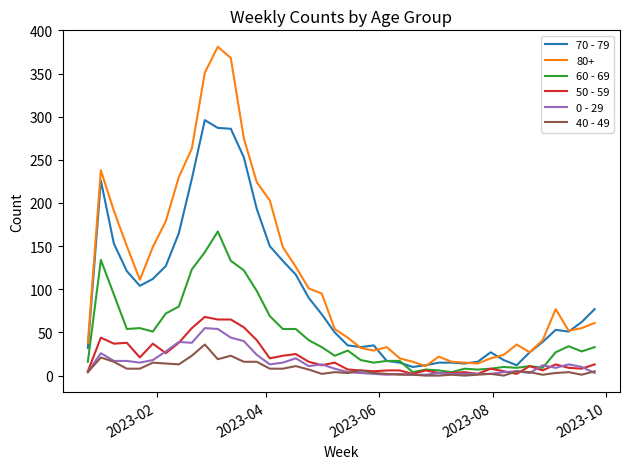

What is the difference between the second highest and second lowest values in the 40 - 49 series?

23